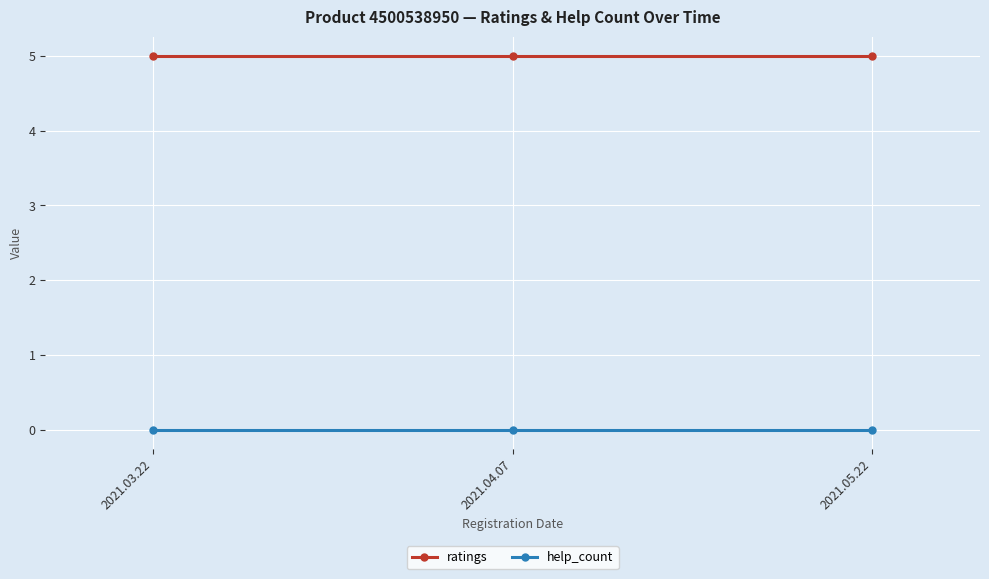

What is the value of the ratings point at the 3rd from the left?

5